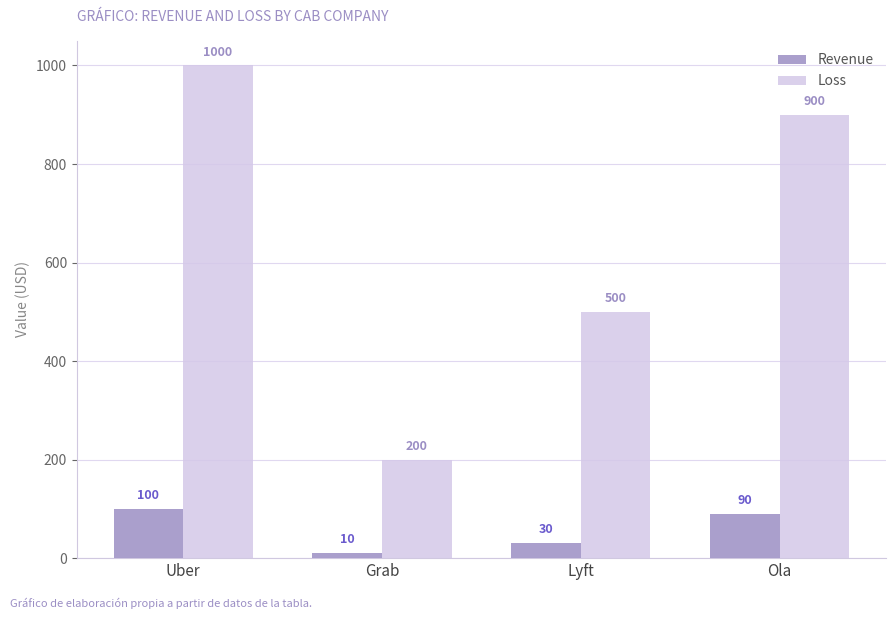

How many groups of bars are there?

4